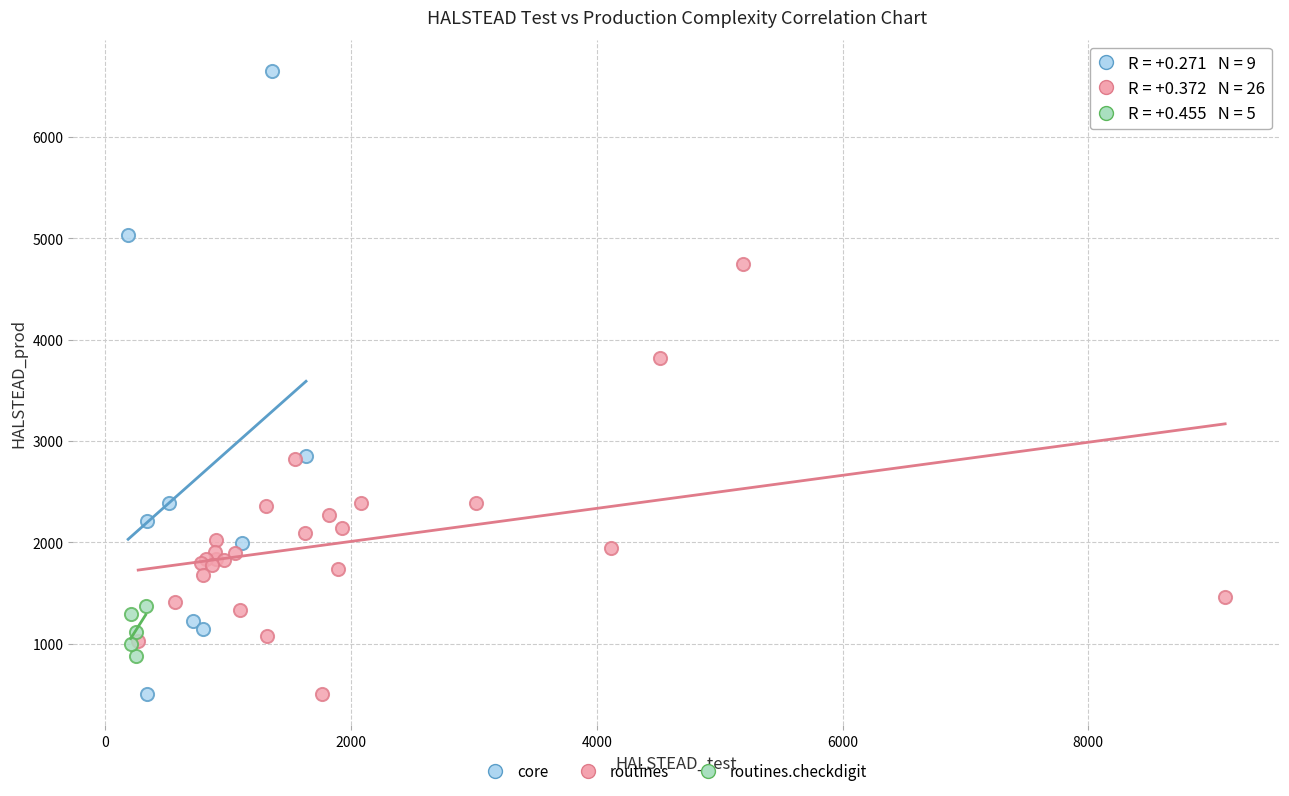

Which series reaches the maximum Y coordinate?

core